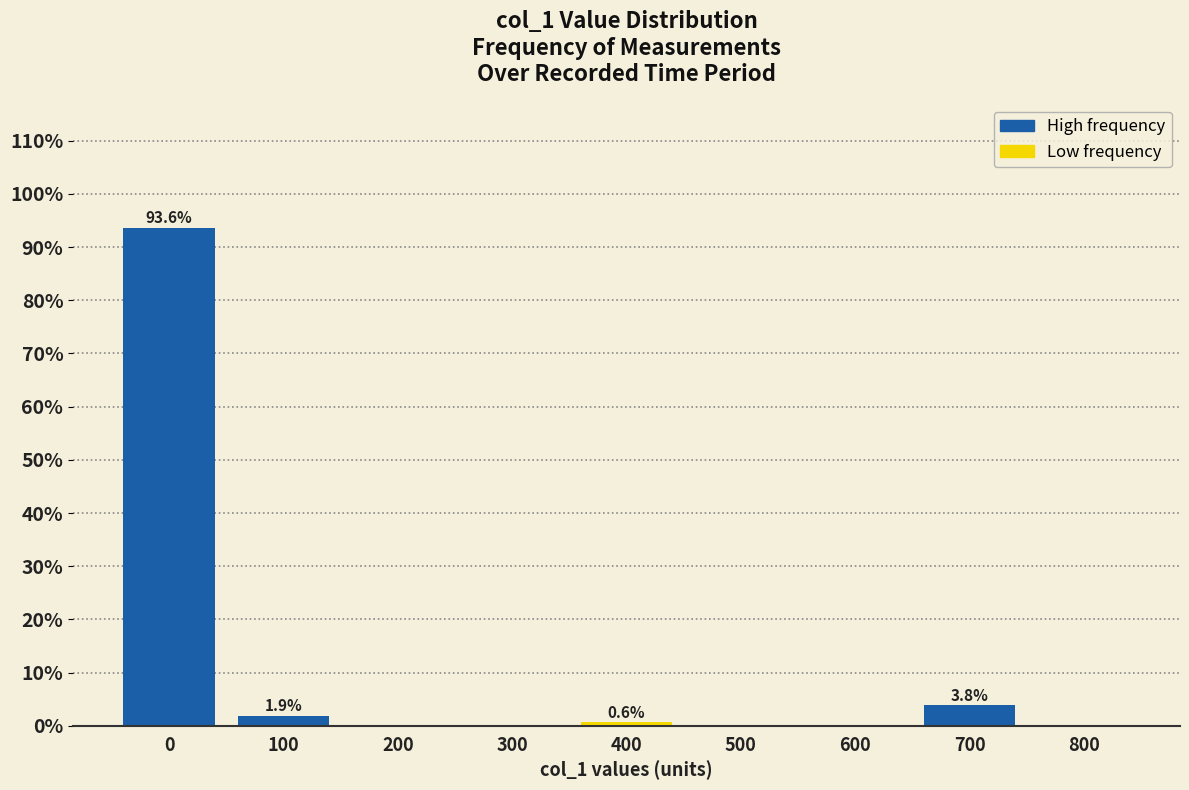

Reading left to right, what are all the values shown in this chart?

0=93.6	100=1.9	200=0.0	300=0.0	400=0.6	500=0.0	600=0.0	700=3.8	800=0.0